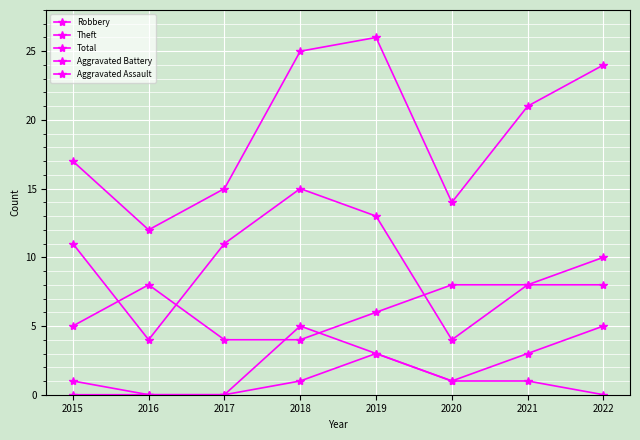

How many lines are shown in the chart?

5